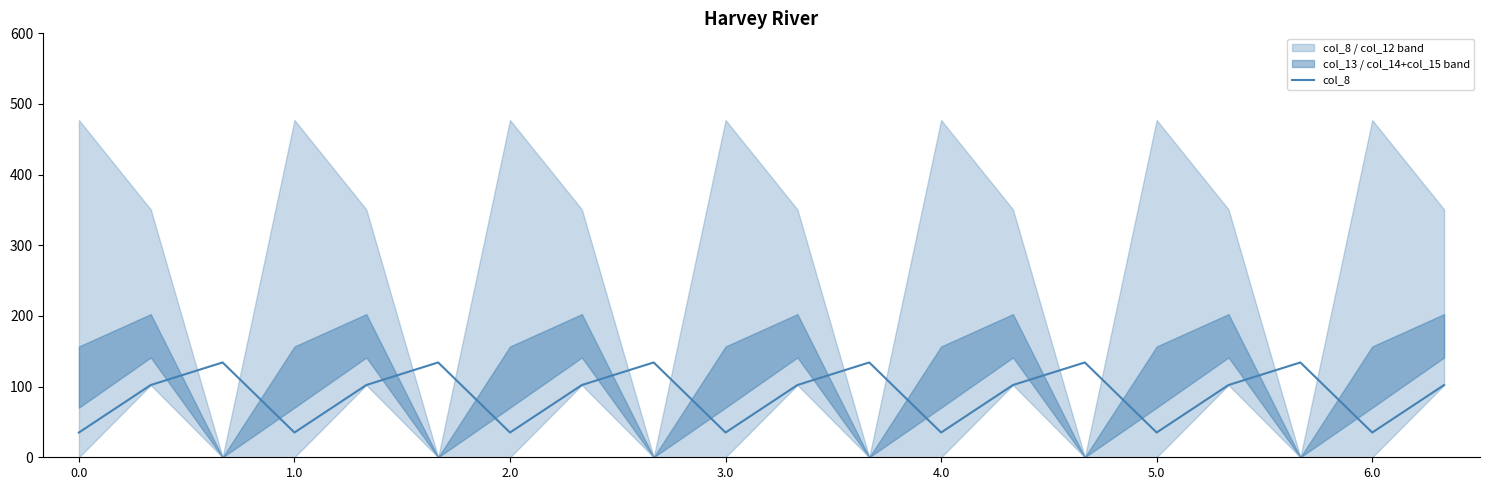

True or false: the data shows 137.1 at 16.

False